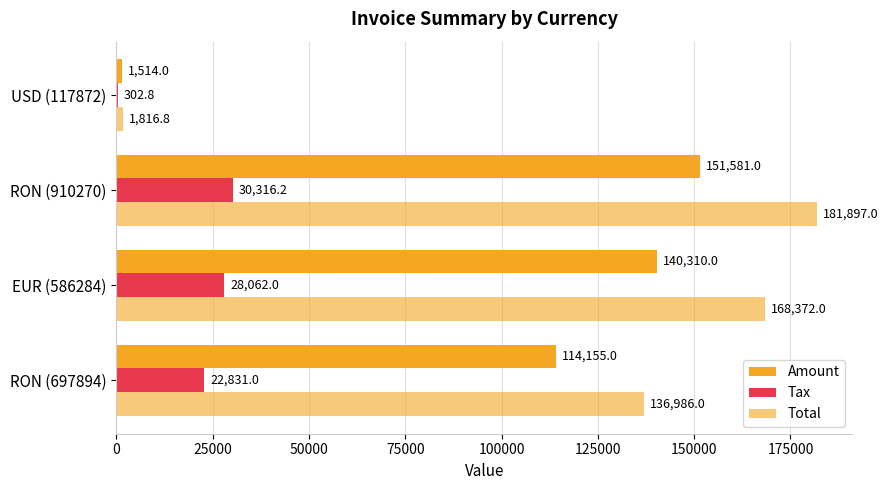

What is the sum of all Tax values?

81512.0